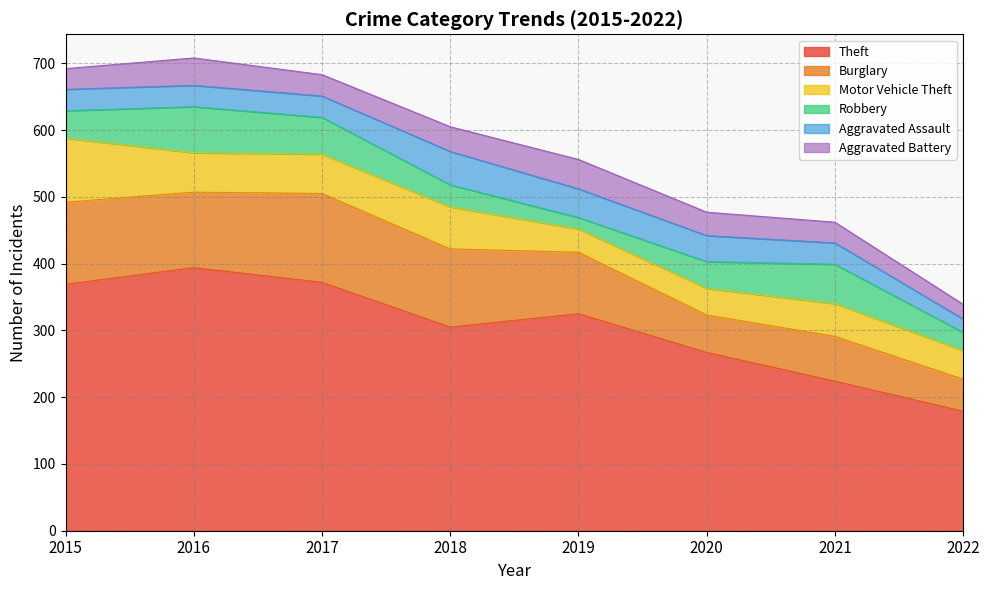

Between 2015 and 2018, which series saw the biggest shift?

Theft